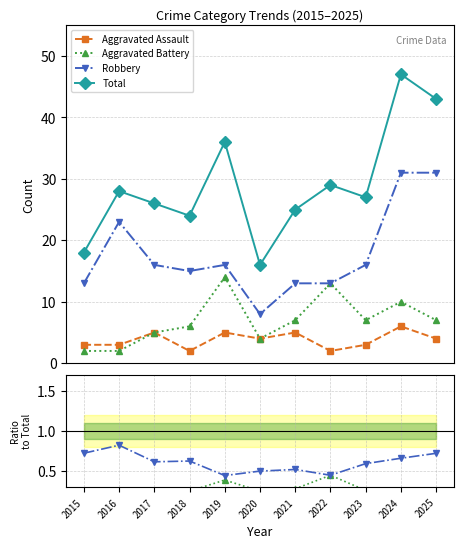

True or false: Robbery and Aggravated Assault cross at least once.

False